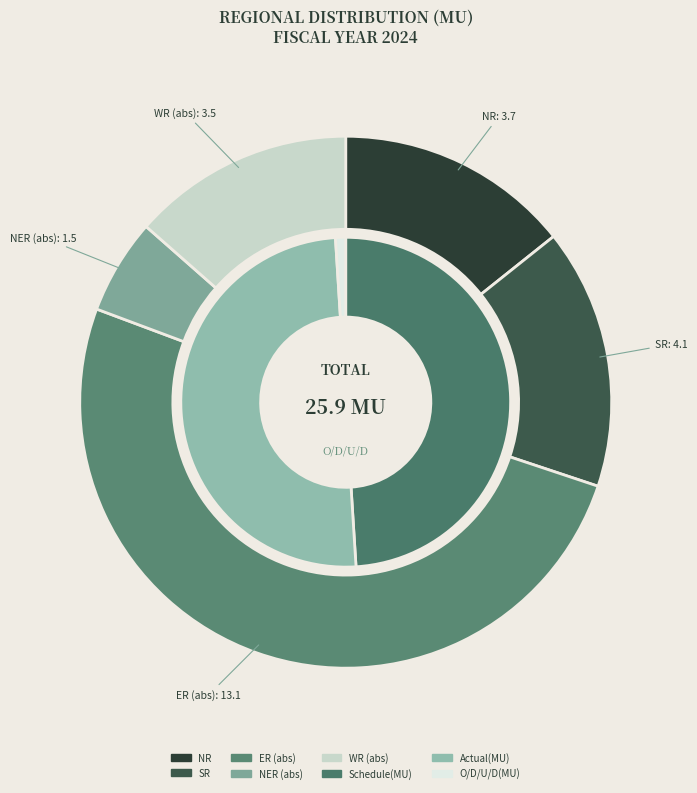

At O/D/U/D(MU), list the series in order from smallest to largest.

NER, WR, NR, SR, ER